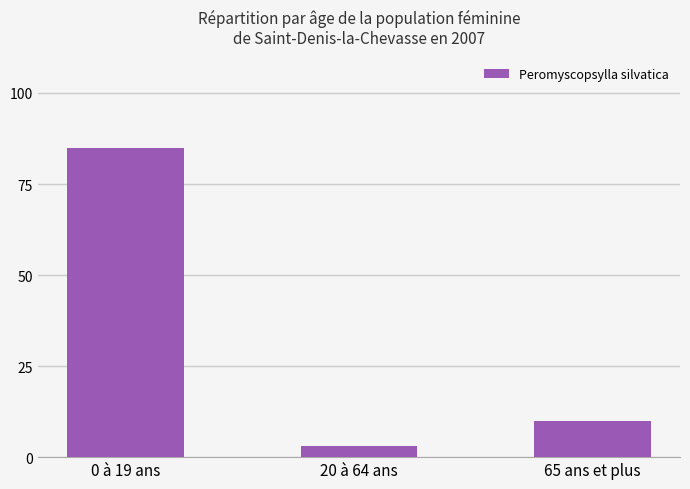

What position from the right is 0 à 19 ans?

3